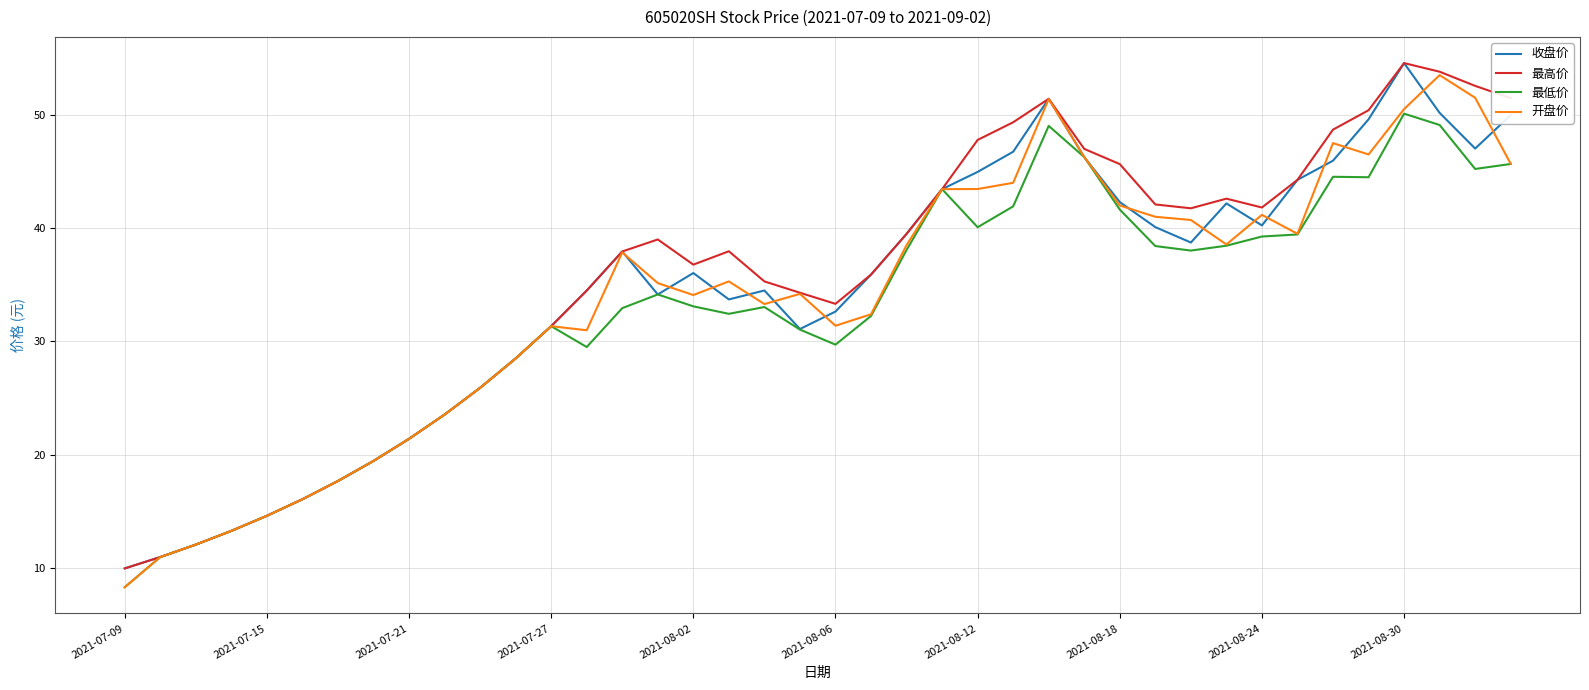

What is the smallest value displayed?

8.3